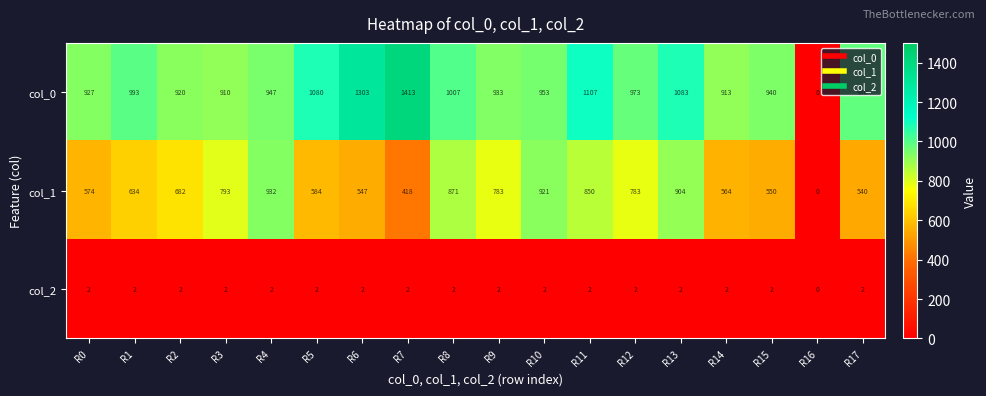

List the series in order of their peak value, lowest first.

col_2, col_1, col_0